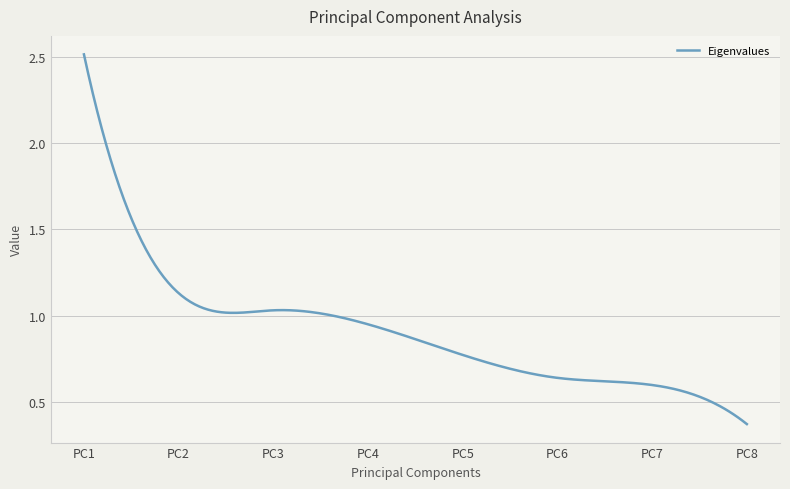

Which category has the highest value across all series?

PC1